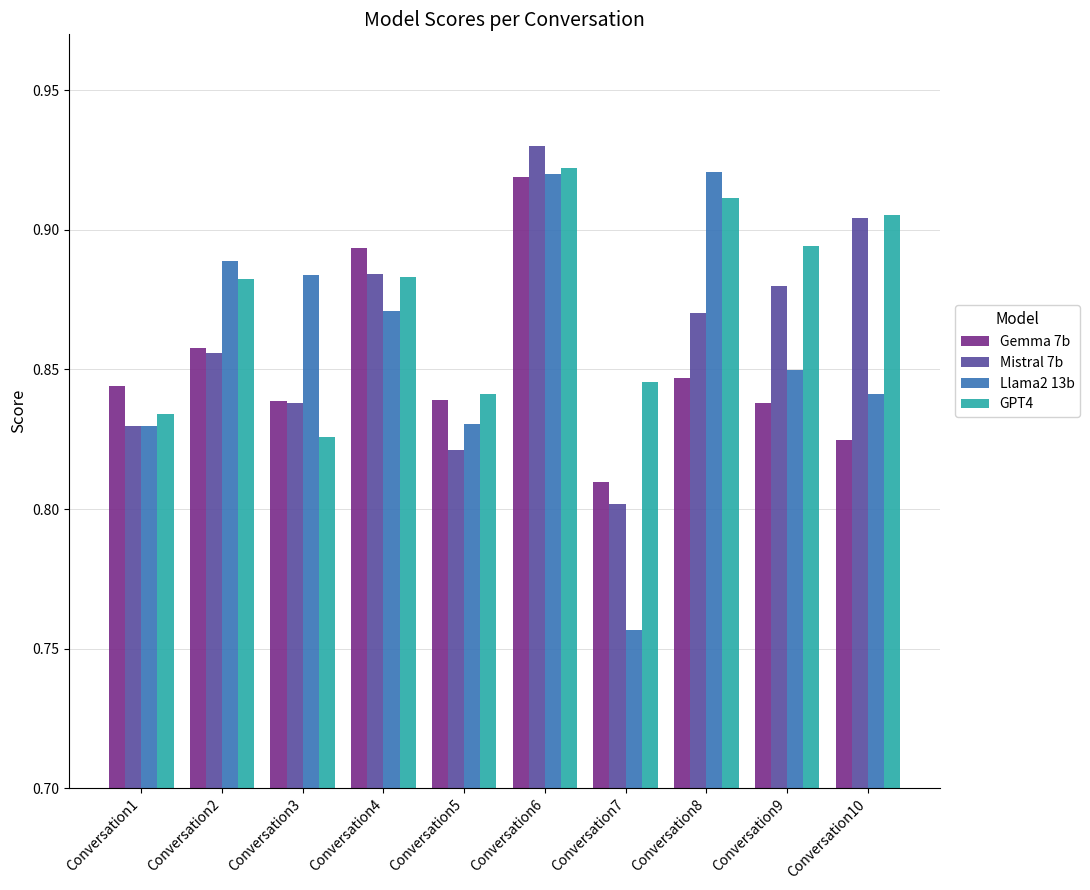

At which label does Gemma 7b reach its peak?

Conversation6